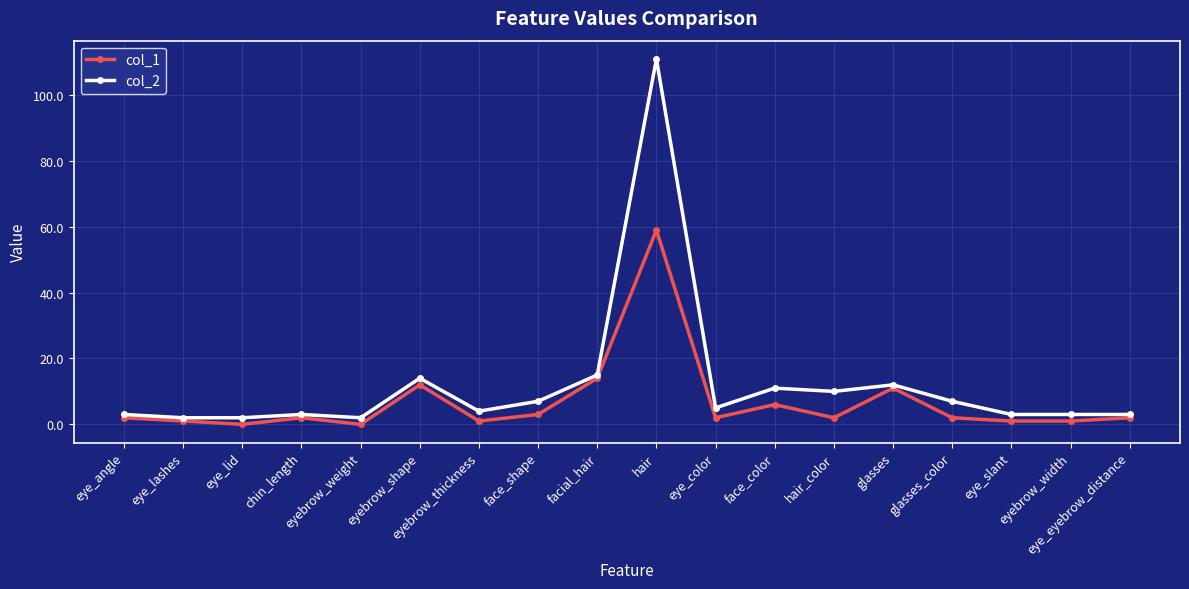

Rank the series by their average value, from lowest to highest.

col_1, col_2